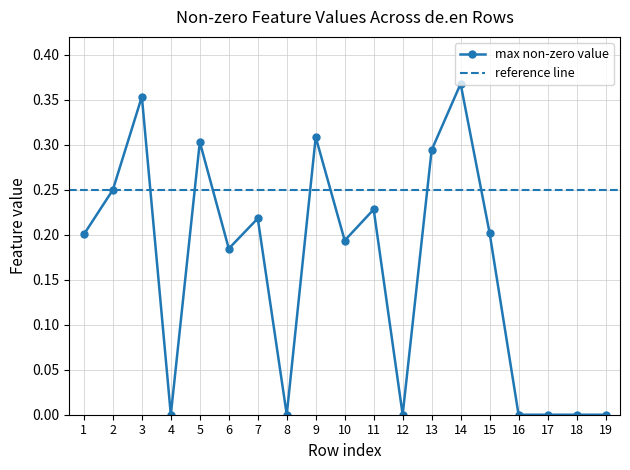

True or false: max non-zero value has more than 1 points higher than both neighbors.

True